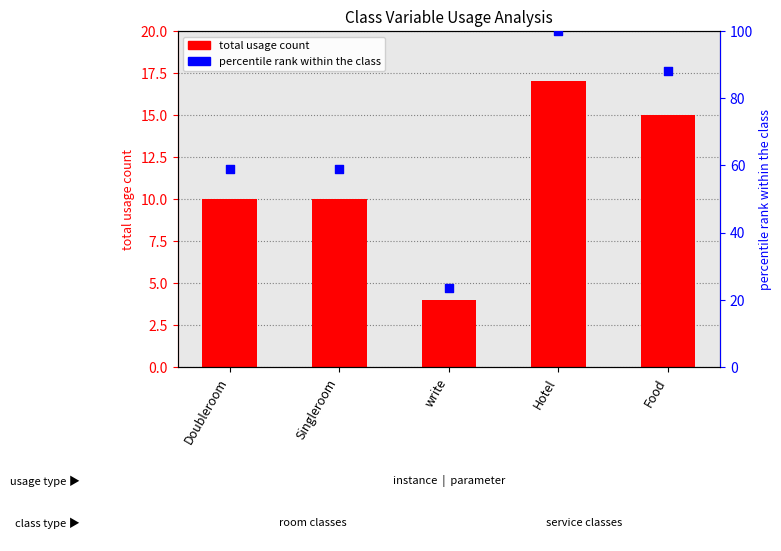

Which series has the largest Y range (max minus min)?

percentile rank within the class